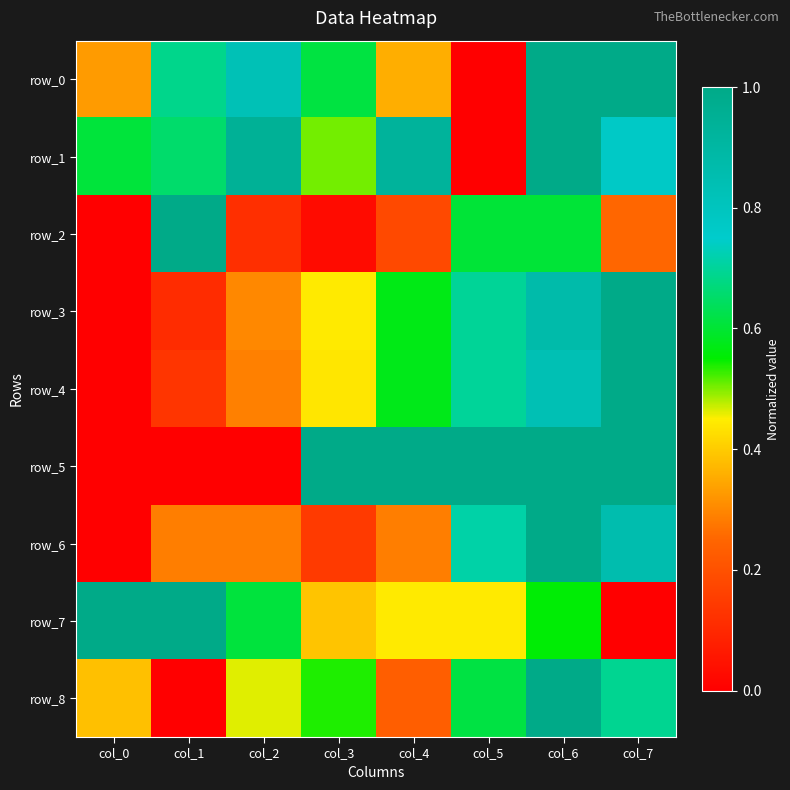

Rank the categories by row_7 value from lowest to highest.

col_7, col_3, col_4, col_5, col_6, col_2, col_0, col_1